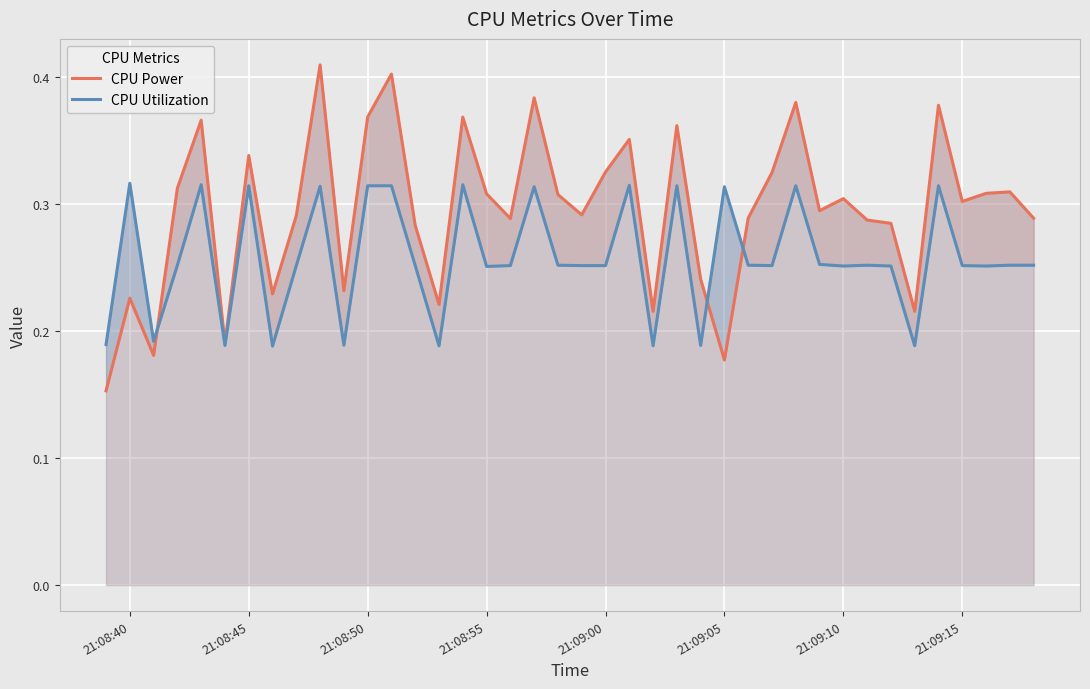

Rank the series by their average value, from highest to lowest.

CPU Power, CPU Utilization